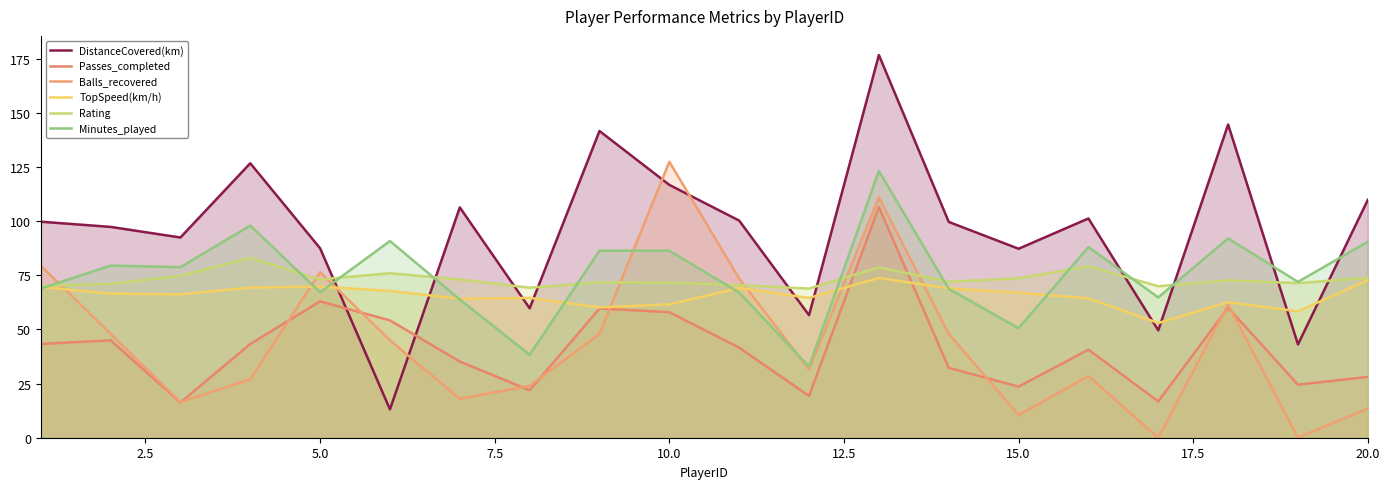

How many times do Passes_completed and DistanceCovered(km) cross each other?

2